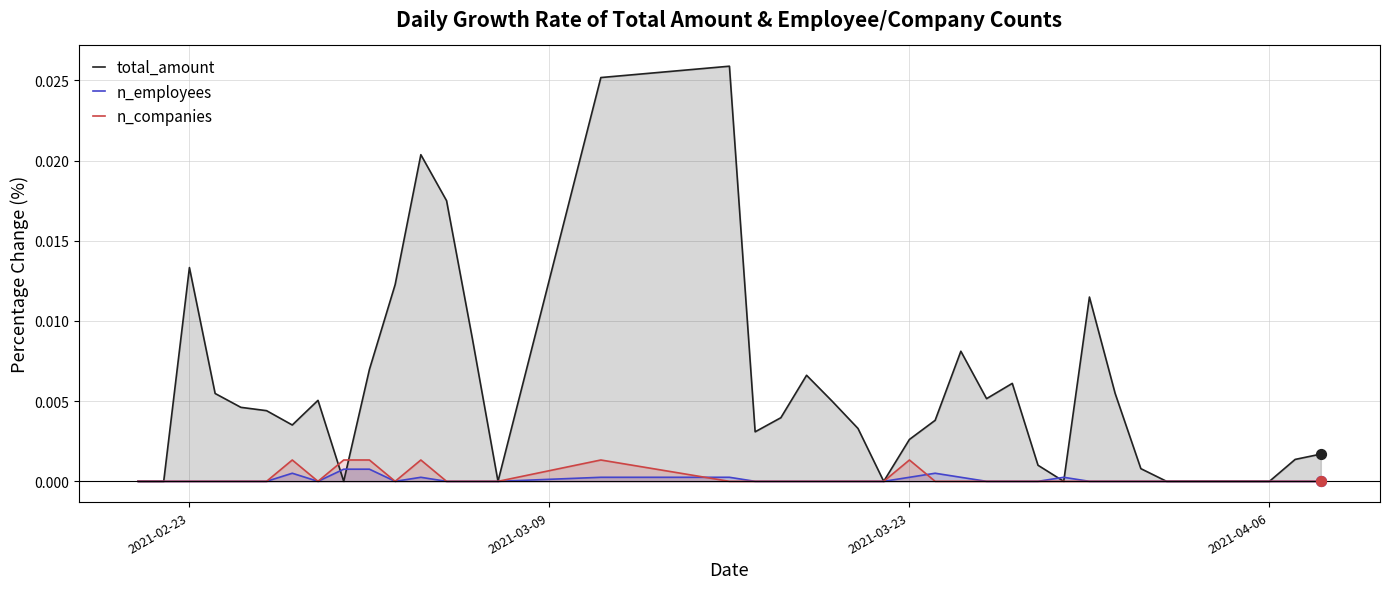

At how many categories does at least one series exceed 0?

31